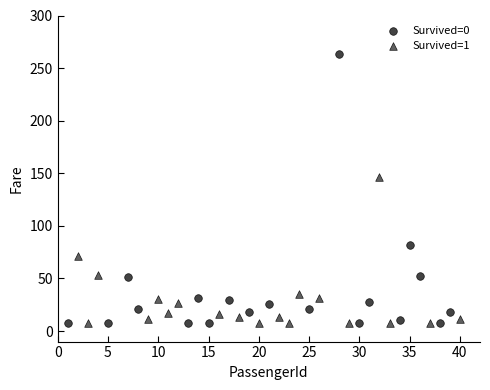

Which series reaches the maximum Y coordinate?

Survived=0